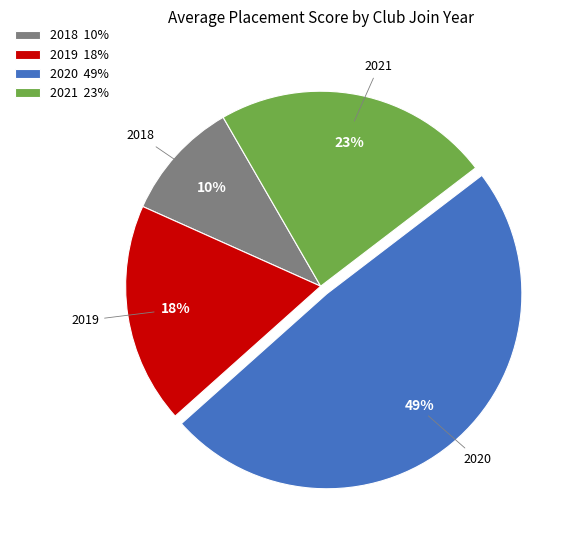

Count the number of slices in the pie.

4